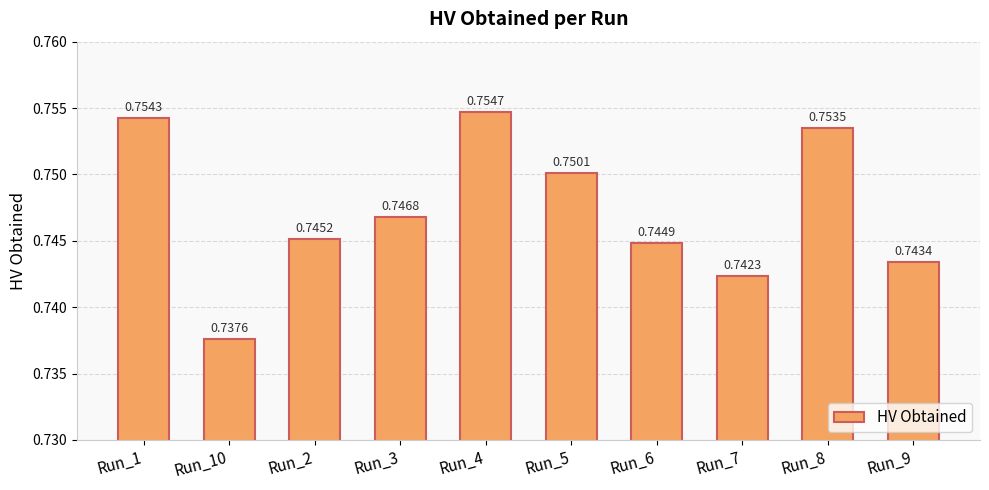

What is the sum of the values at Run_7 and Run_10?

1.5